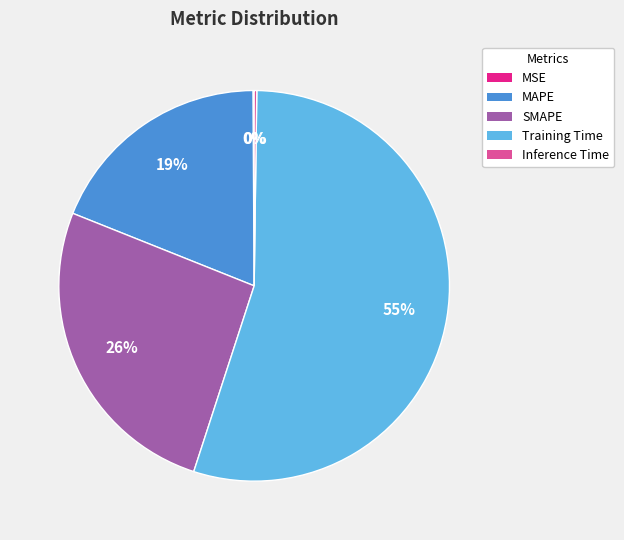

Is it true that MAPE is 26% of the pie?

False